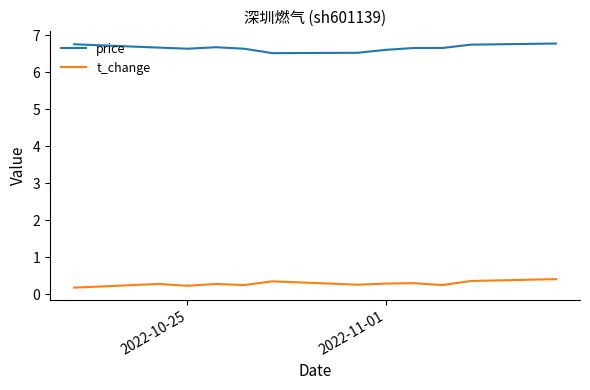

Which series has the largest total across all categories?

price